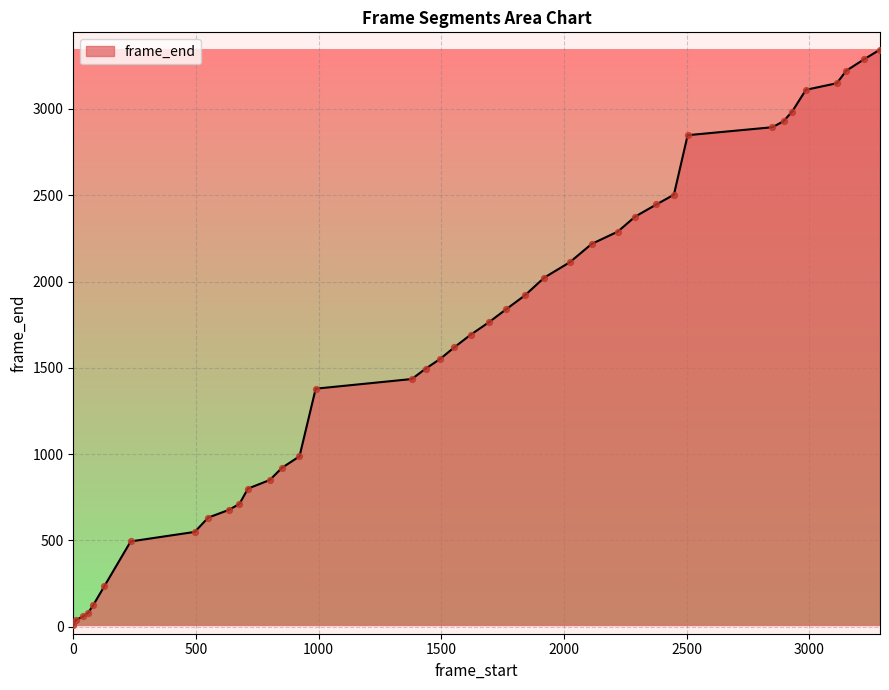

What is the greatest value displayed?

3344